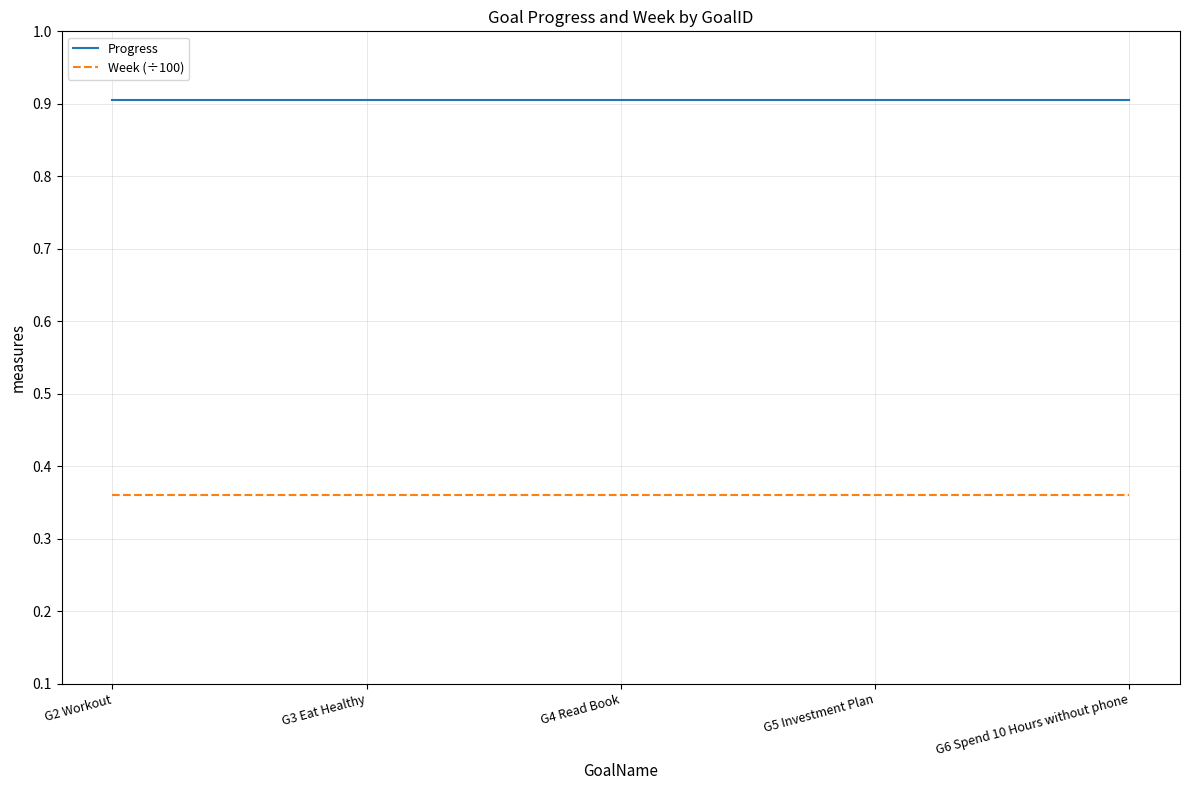

What is the lowest value of the Progress series?

0.9